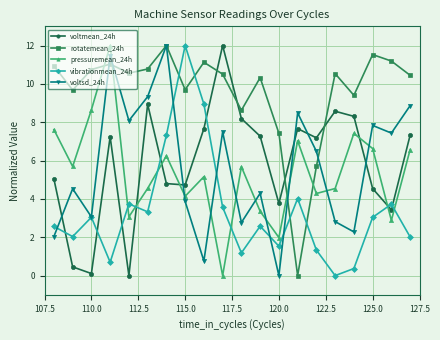

How many categories are shown in the chart?

20